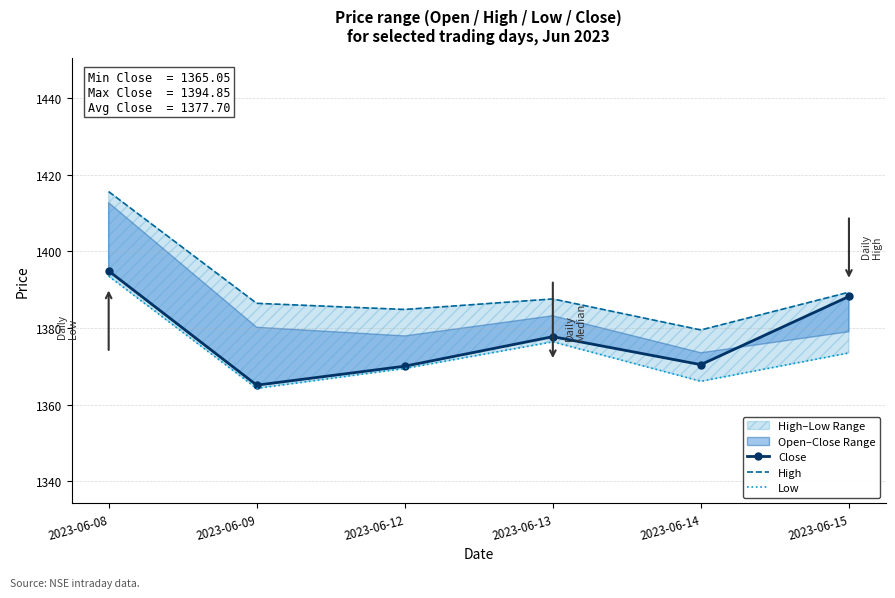

Is this an area chart (filled region under the line)?

No